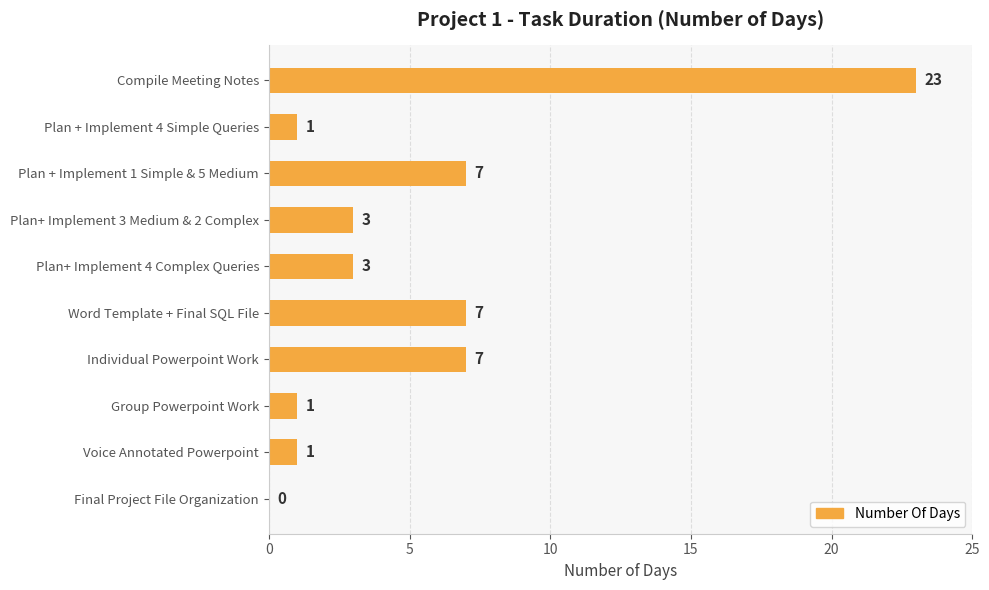

Is it true that the value at Compile Meeting Notes is 37?

False